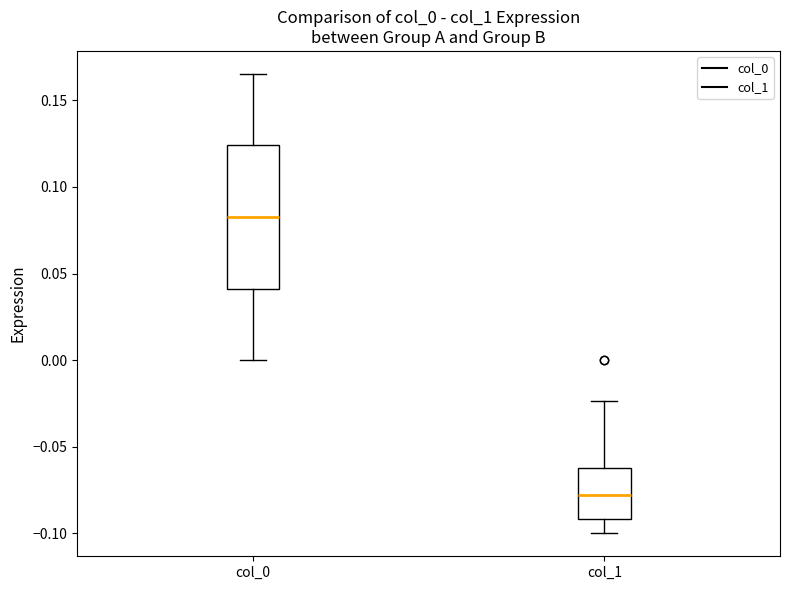

Where does the median line of the box for col_0 sit on the y-axis? The values are not printed on the chart, so give them approximately, as read against the axis.

0.085